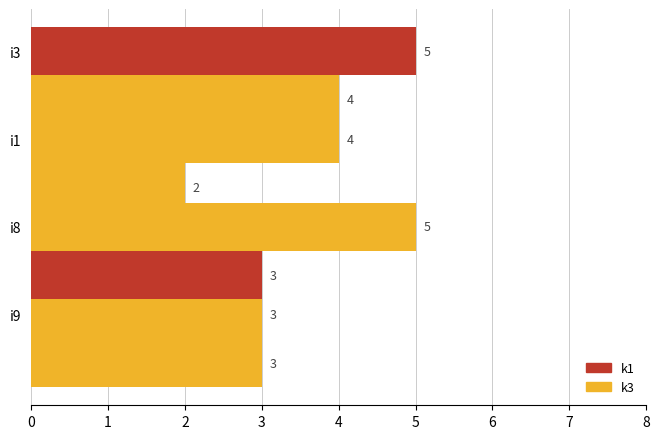

Which series has the widest spread of values?

k1